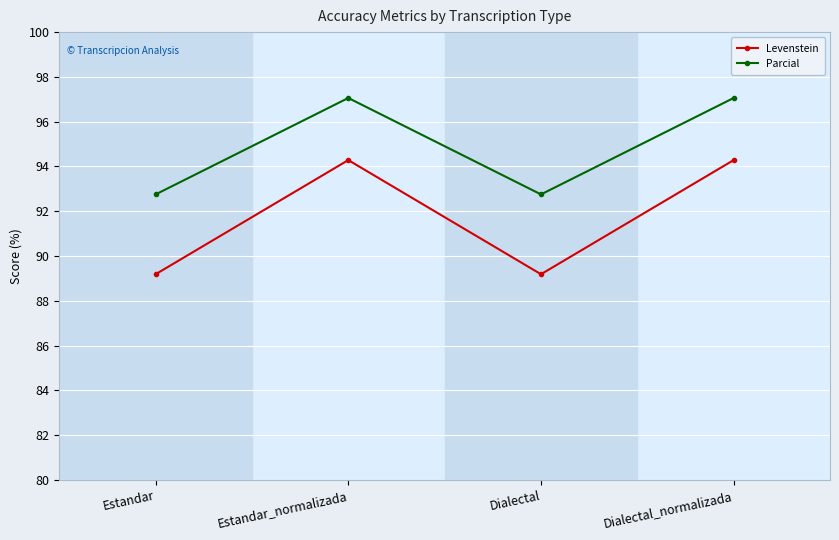

At how many categories does at least one series exceed 90?

4